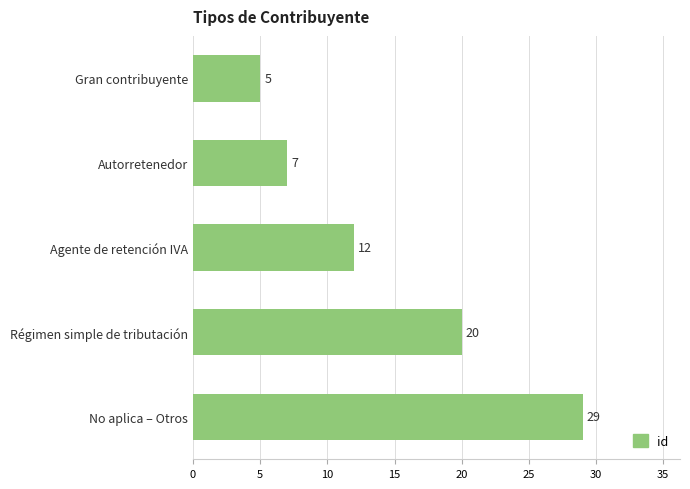

What is the ratio of the value at Agente de retención IVA to the value at No aplica – Otros?

0.4